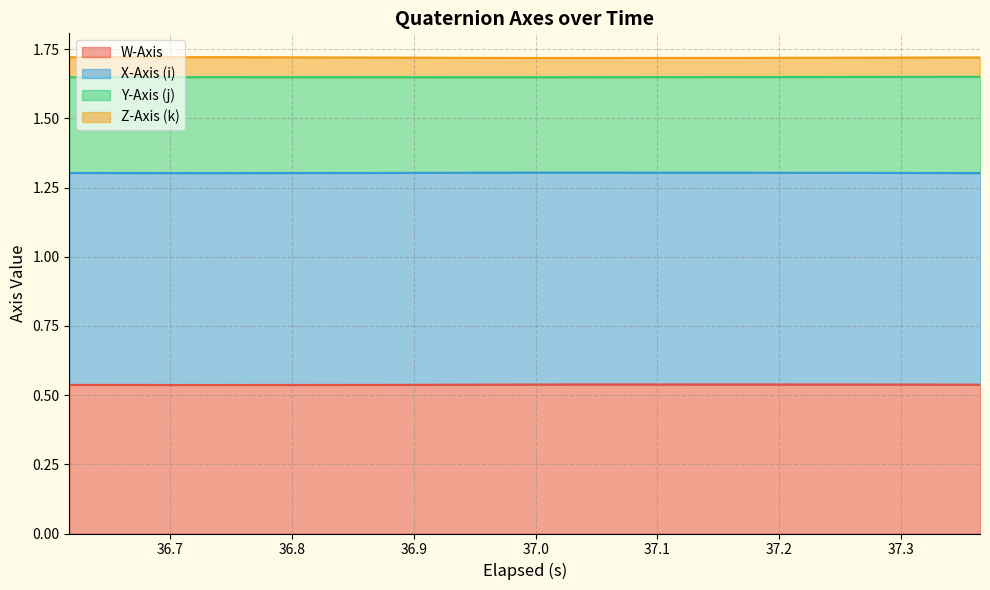

How many interior local peaks does the Z-Axis (k) series have?

2